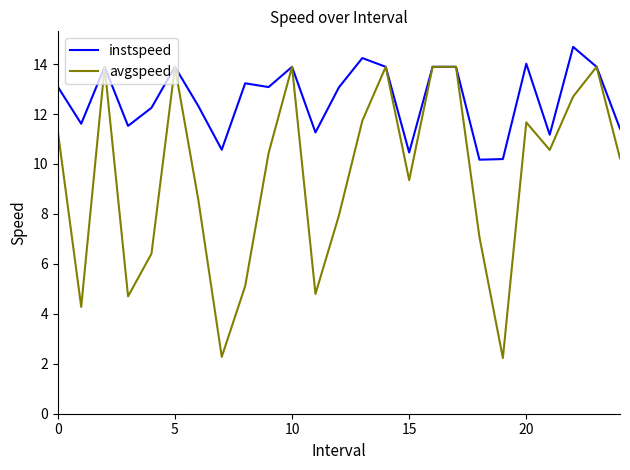

Which series has the widest spread of values?

avgspeed